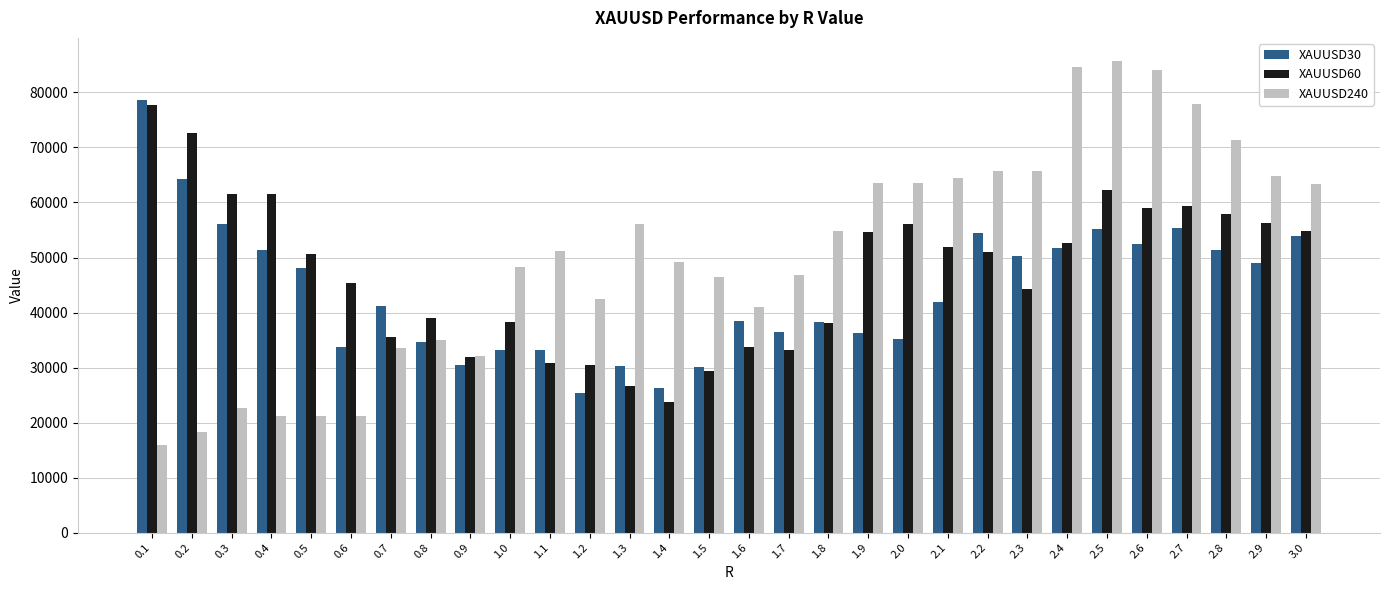

At how many categories does at least one series exceed 27471?

30